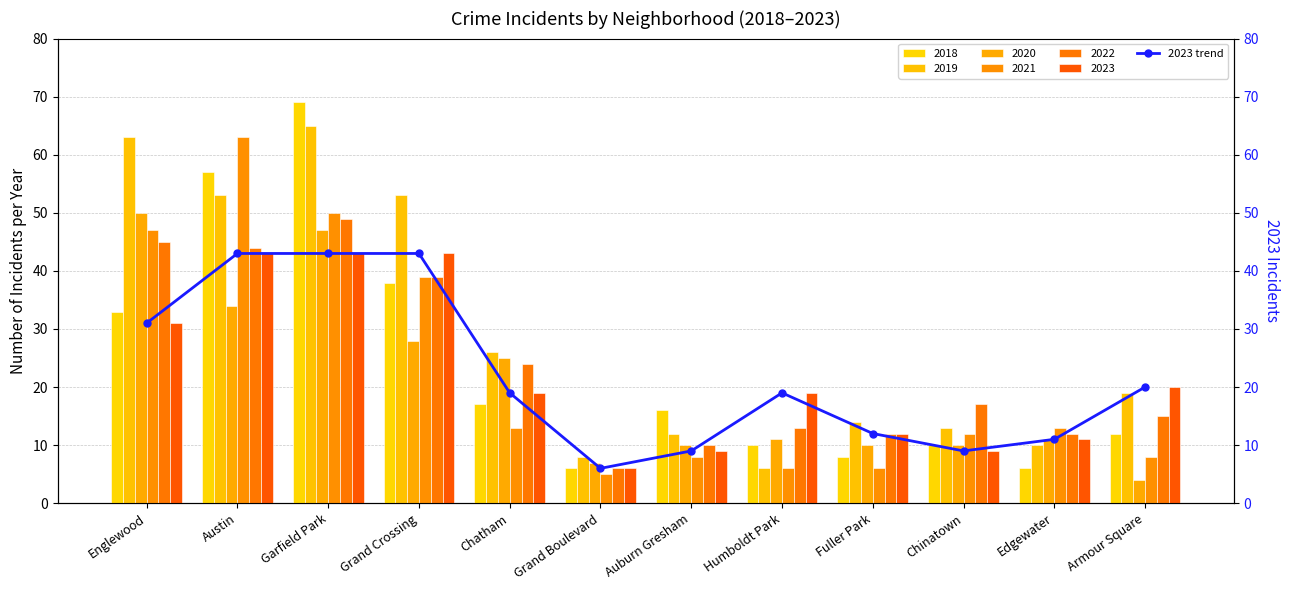

Rank the categories by value from lowest to highest.

Grand Boulevard, Auburn Gresham, Chinatown, Edgewater, Fuller Park, Chatham, Humboldt Park, Armour Square, Englewood, Austin, Garfield Park, Grand Crossing